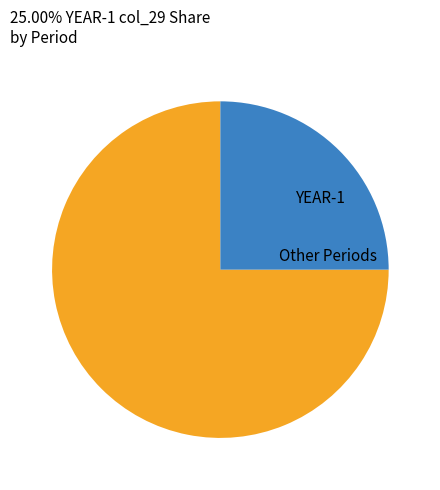

Count the number of slices in the pie.

2